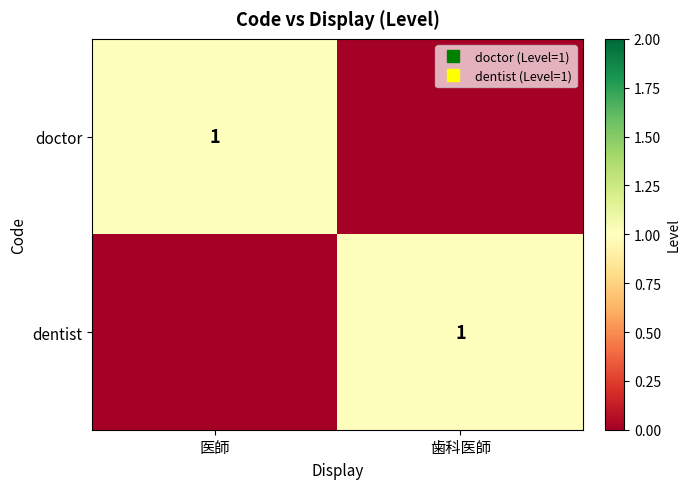

Which has a higher value, 医師 or 歯科医師?

医師